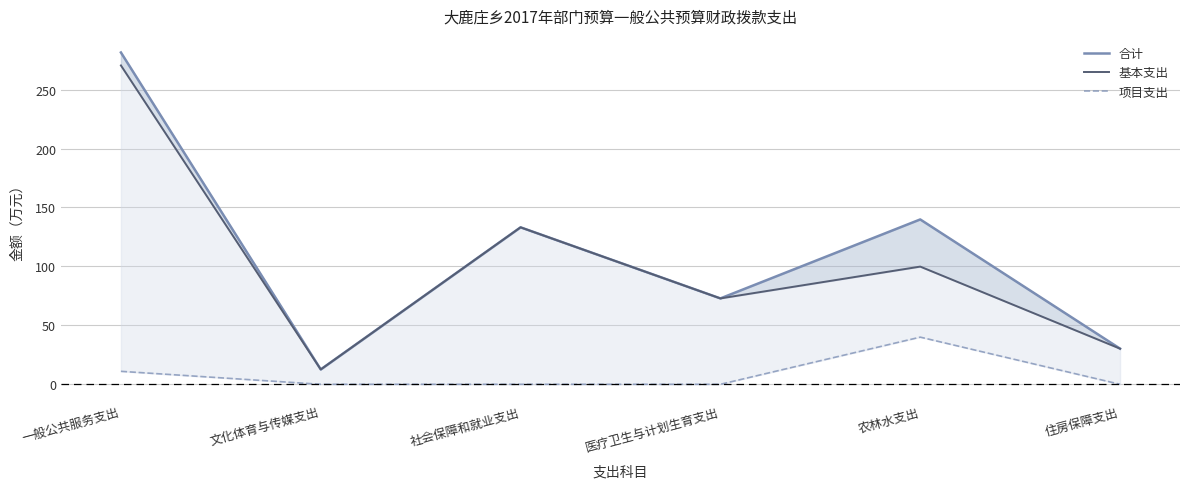

At which category does the chart reach its minimum across all series?

文化体育与传媒支出